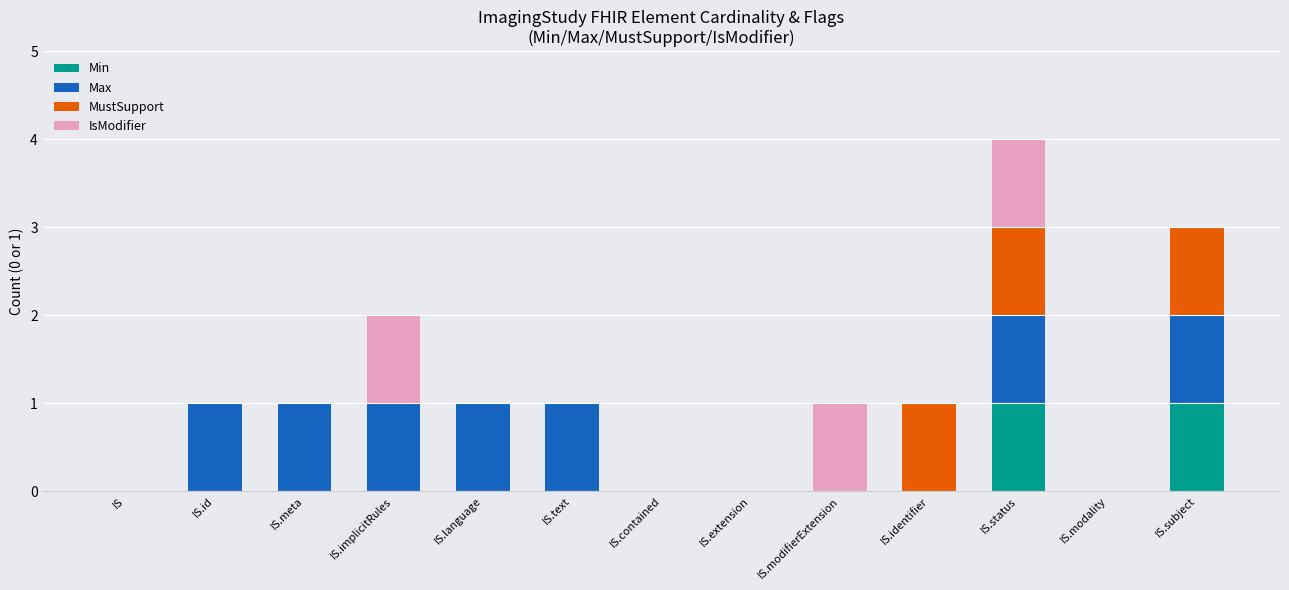

The Min series shows -1 at IS.identifier. True or false?

False